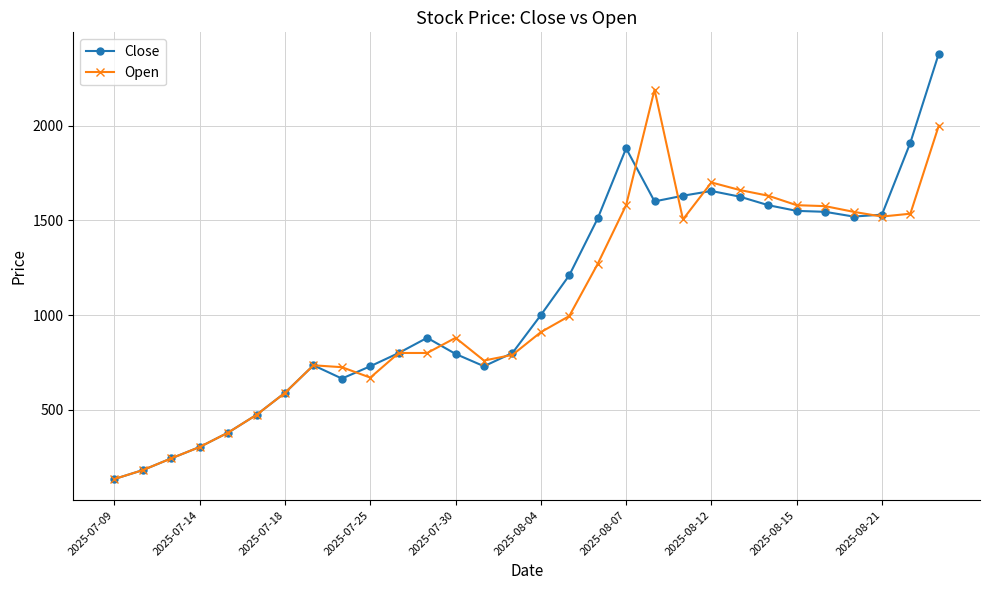

How many lines are shown in the chart?

2